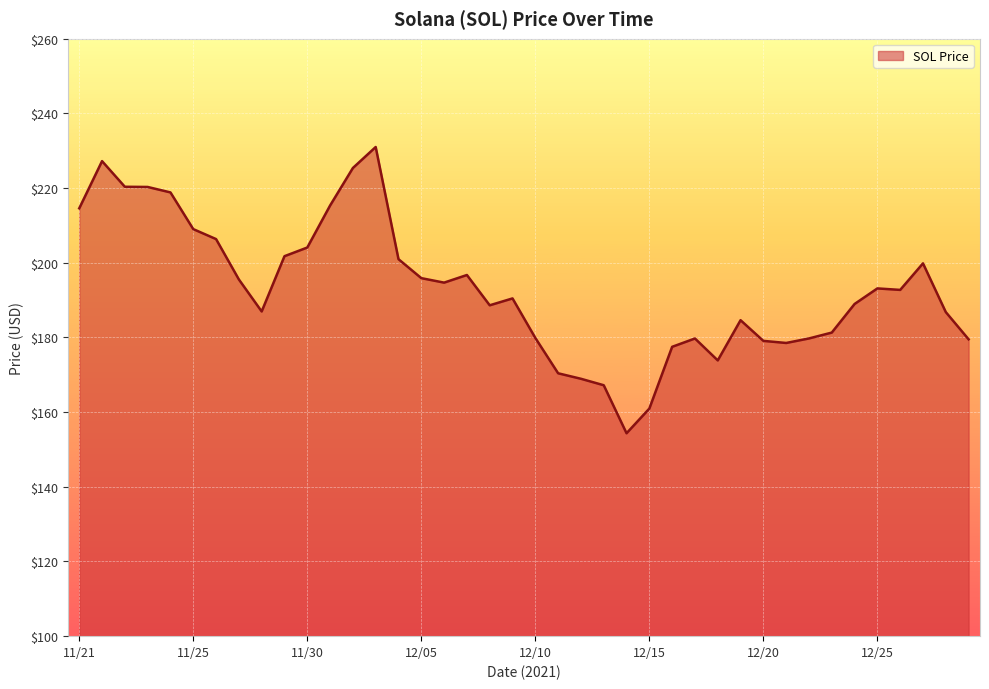

What is the maximum value shown in the chart?

231.0